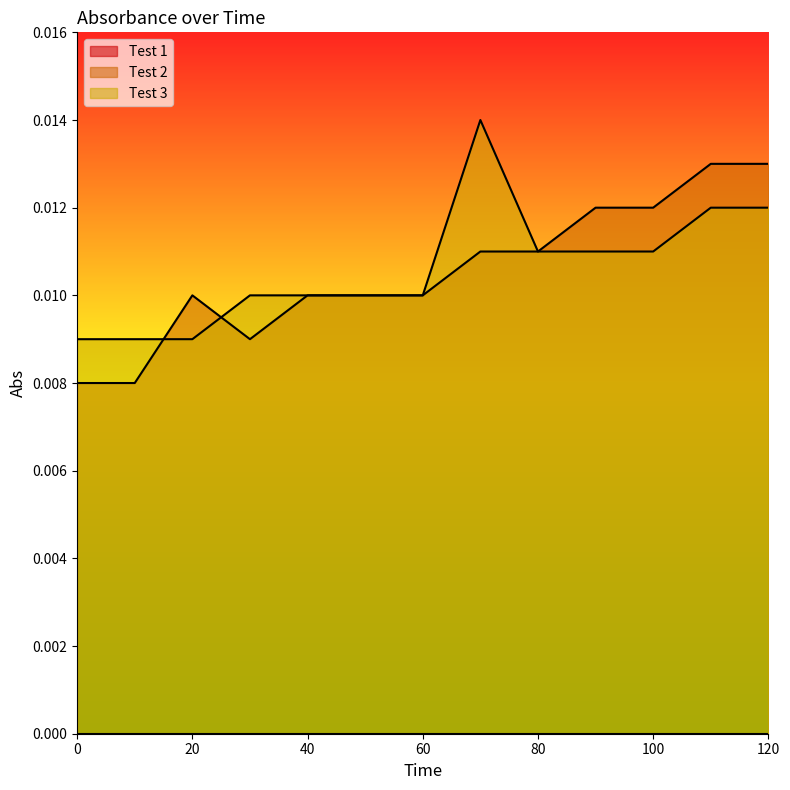

Where do Test 3 and Test 2 first cross each other?

10 and 20